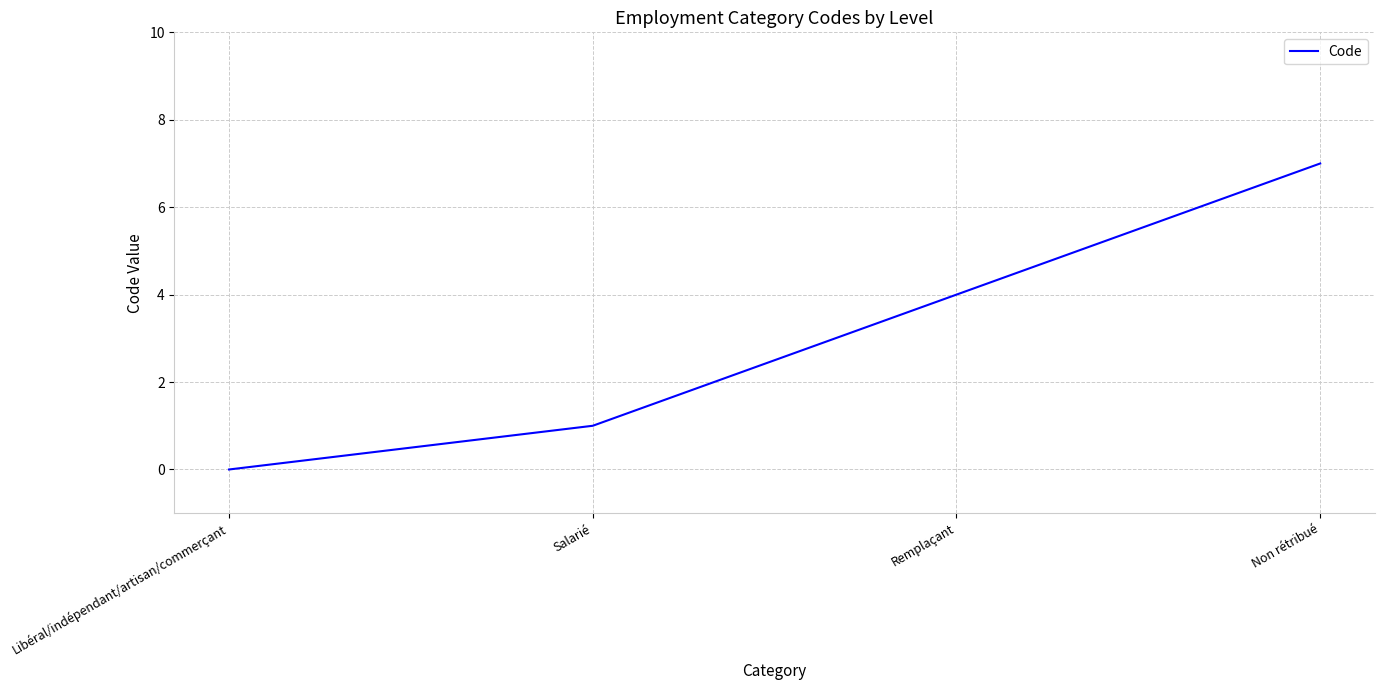

The value at Libéral/indépendant/artisan/commerçant is -5. True or false?

False